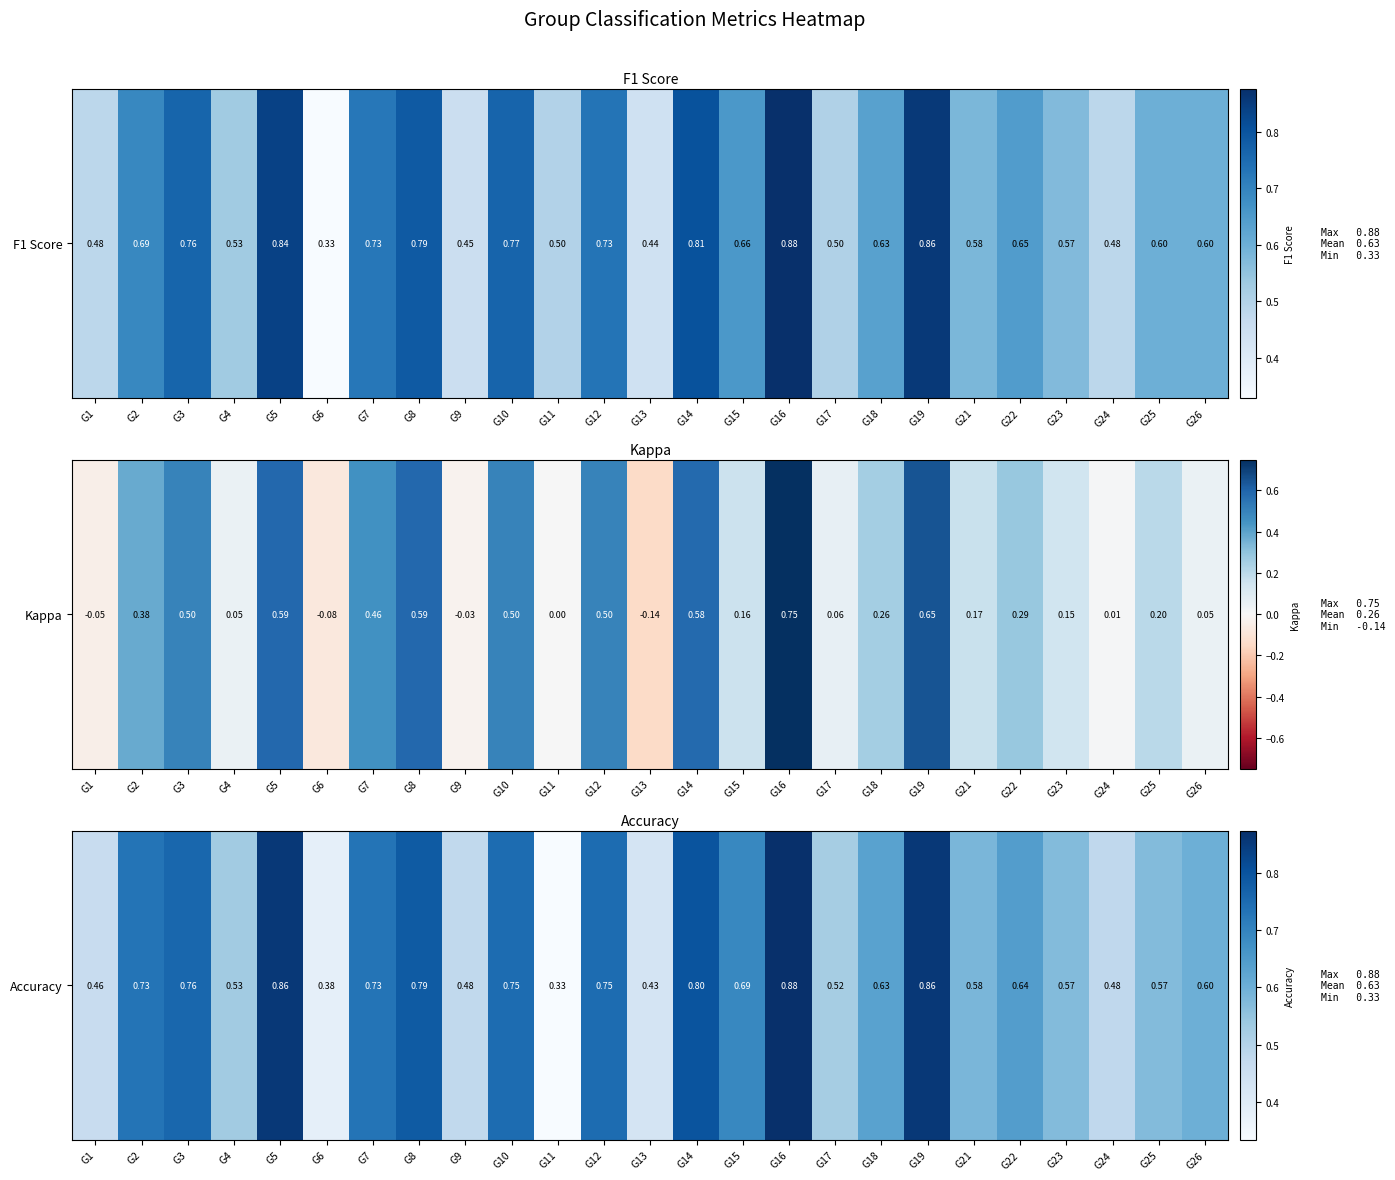

Which category has the highest value across all series?

G16